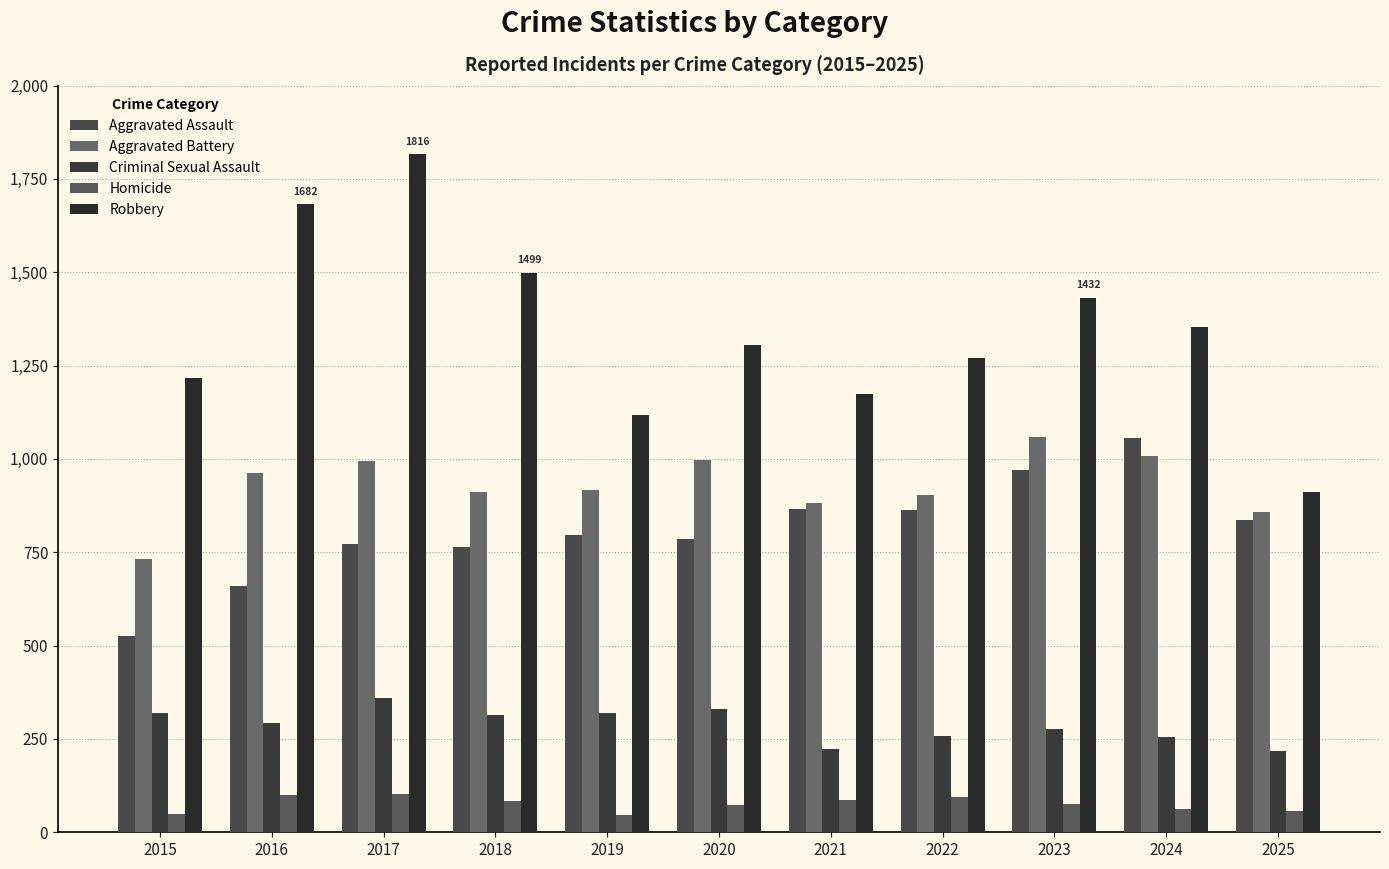

Which series changed the most between 2015 and 2019?

Aggravated Assault